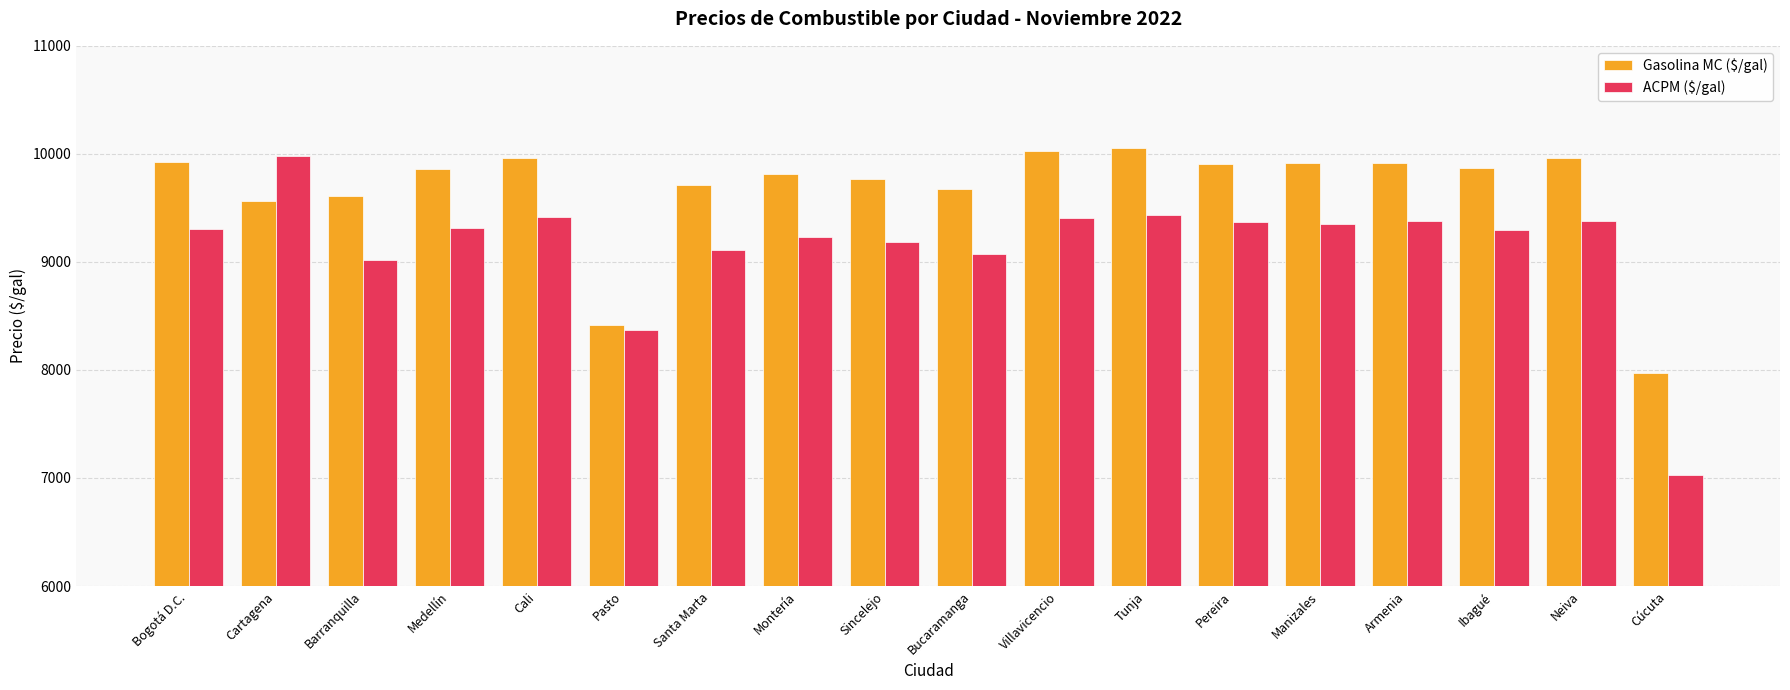

What is the total value across all series at Cali?

19381